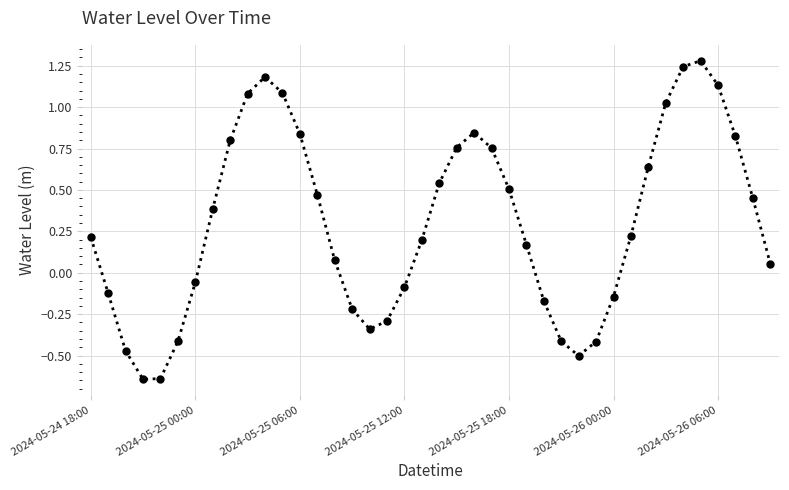

What is the difference between the second highest and minimum values?

1.9